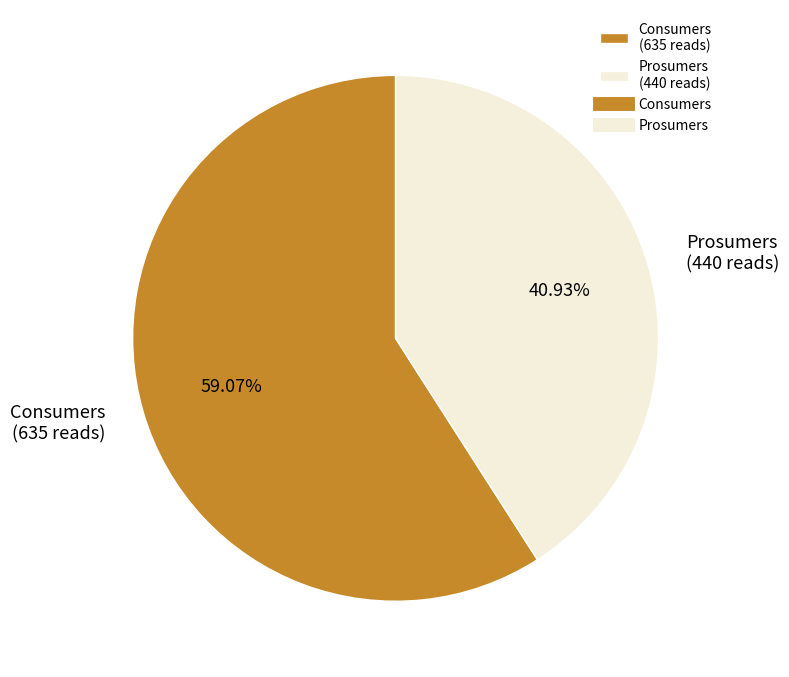

Which category has the biggest portion of the pie?

Consumers